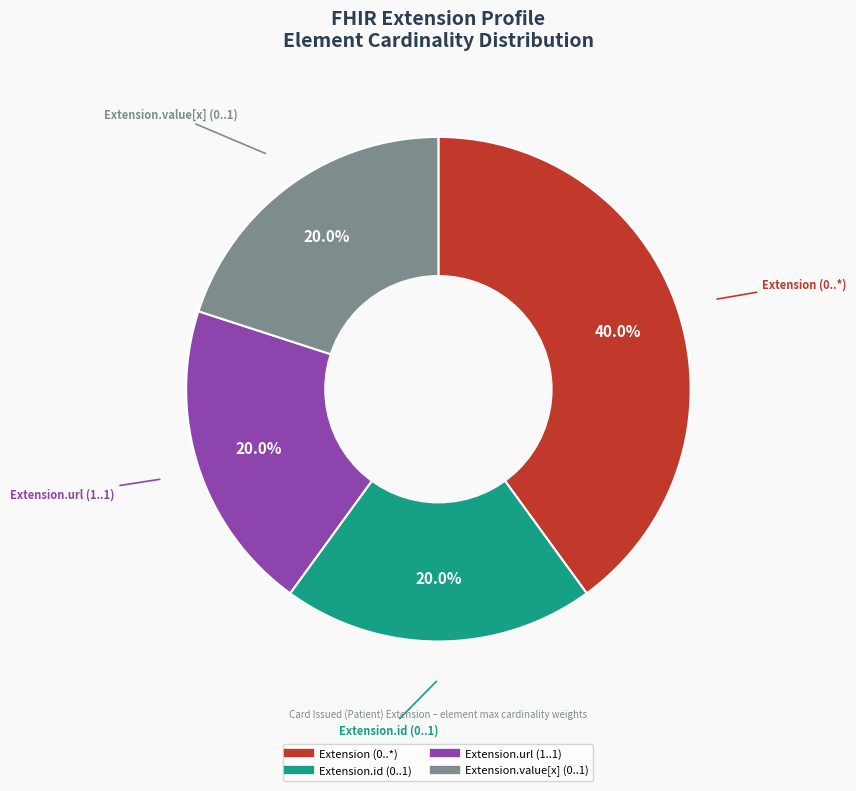

How many segments does this pie chart have?

4